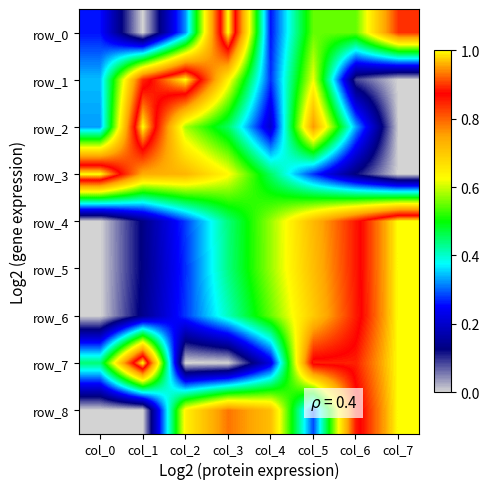

At how many categories does at least one series exceed 0?

8